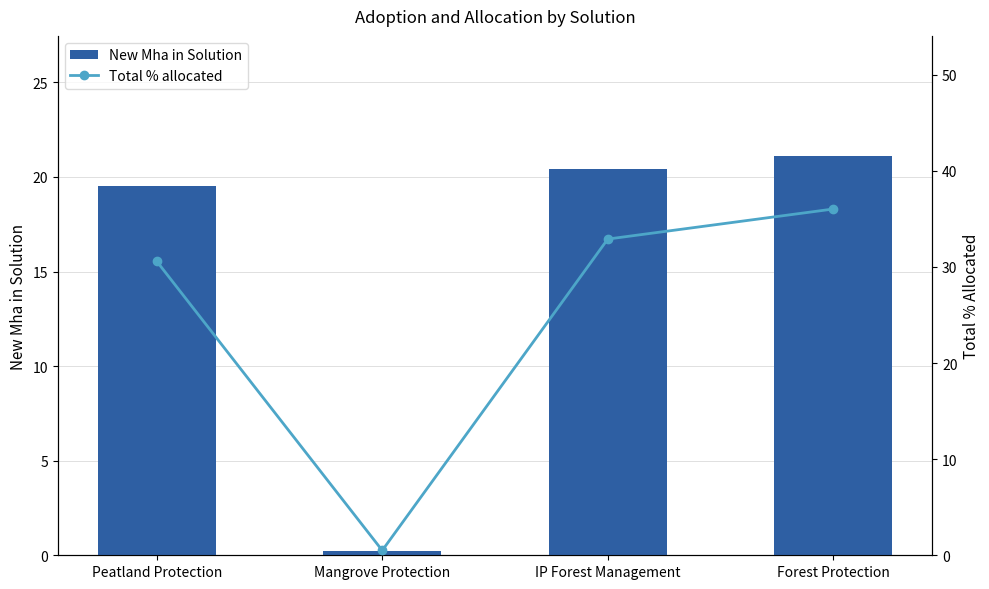

What is the label of the 4th bar from the left?

Forest Protection